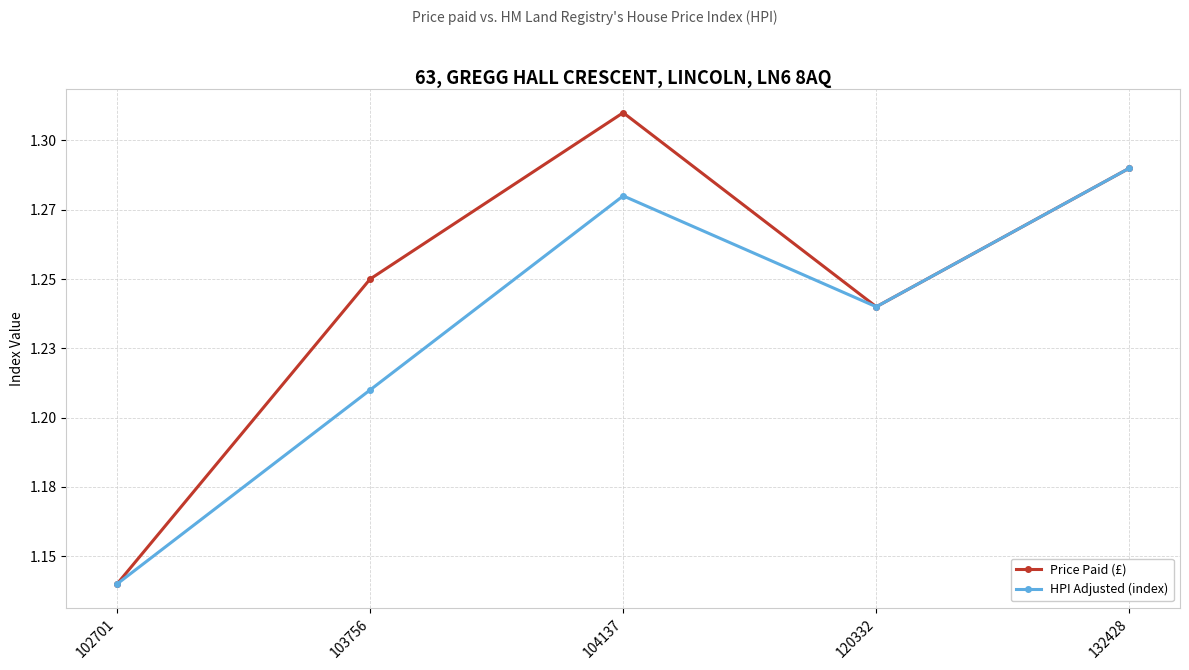

Rank the categories by Price Paid (£) value from highest to lowest.

104137, 132428, 103756, 120332, 102701